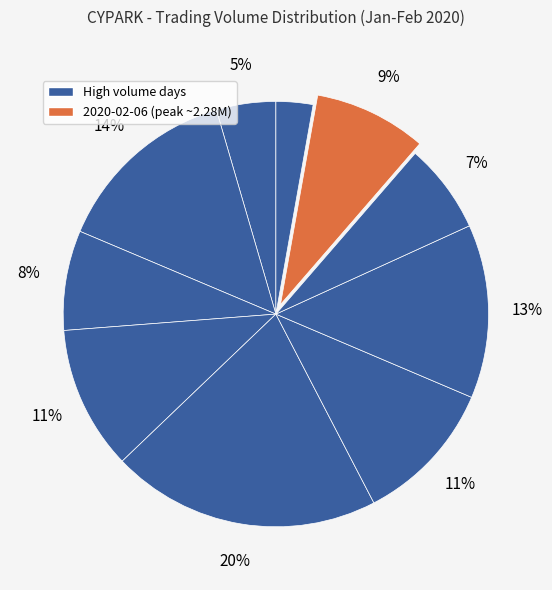

Count the number of slices in the pie.

10